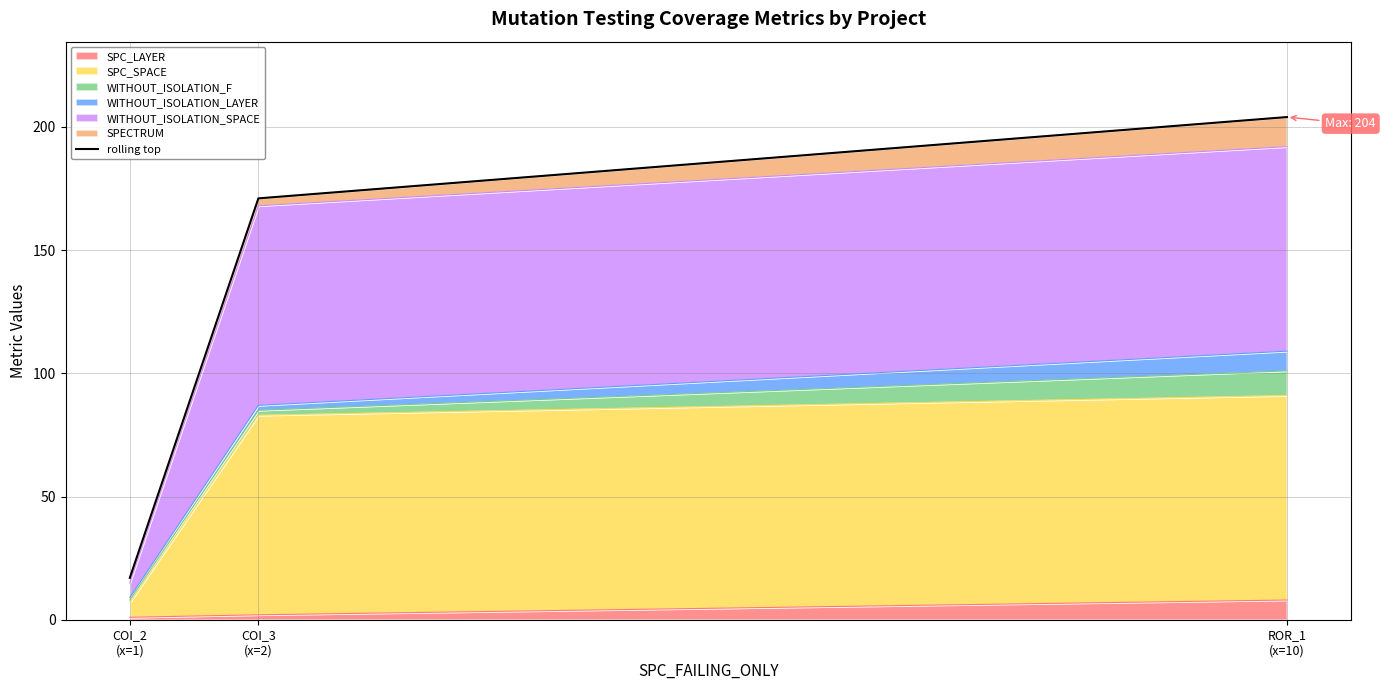

What position from the right is ROR_1
(x=10)?

1